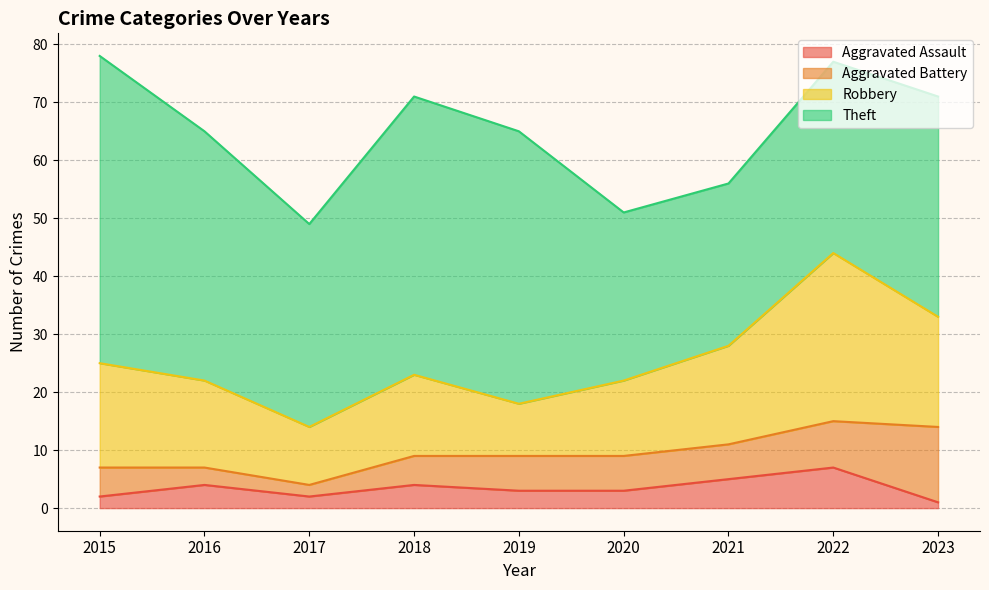

Rank the categories by Robbery value from lowest to highest.

2019, 2017, 2020, 2018, 2016, 2021, 2015, 2023, 2022